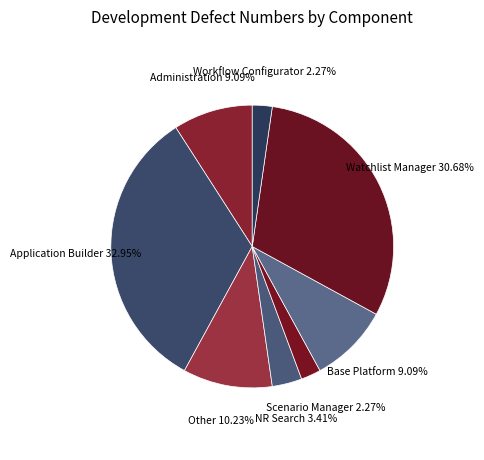

What is the largest slice in the pie chart?

Application Builder